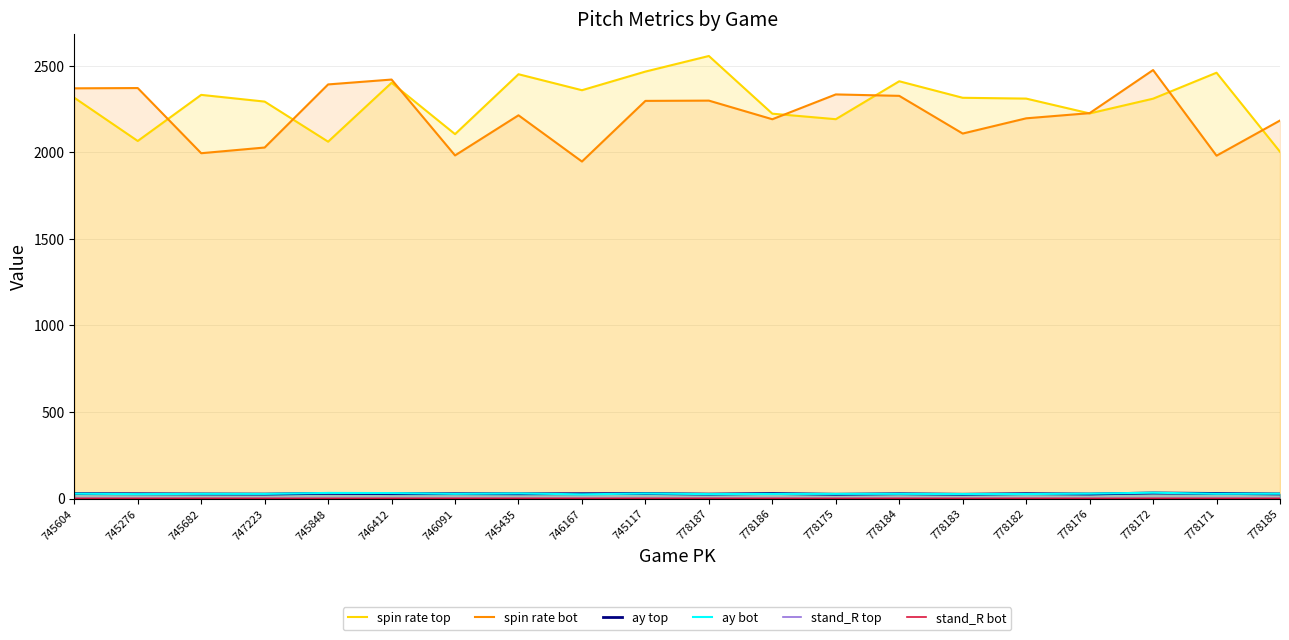

Is it true that ay top equals 27.6 at 778184?

True